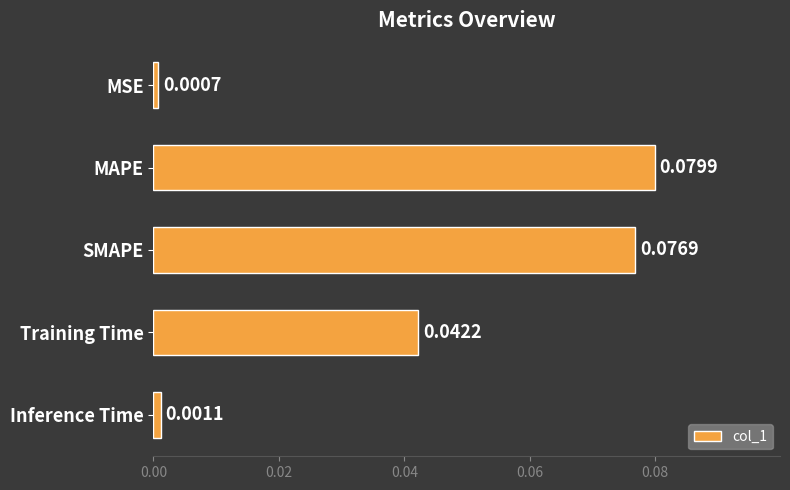

What is the sum of all values?

0.2